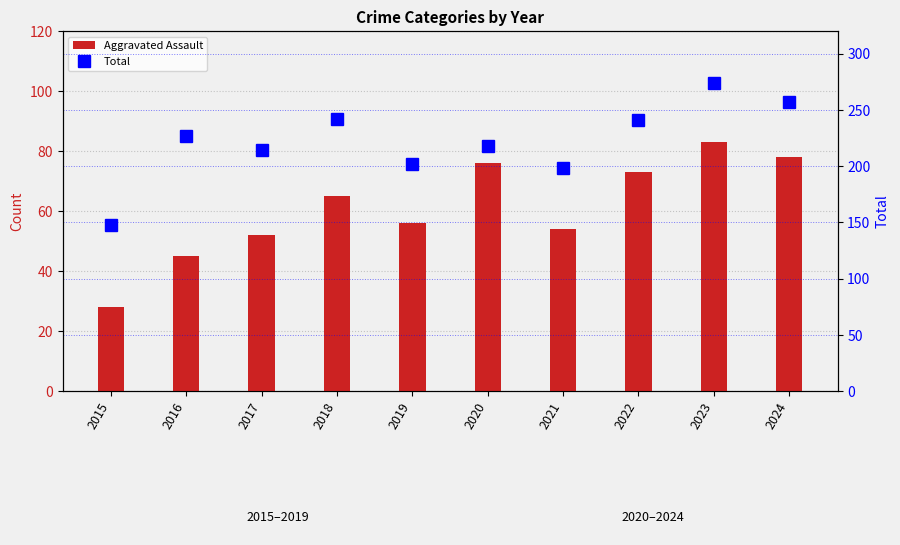

Is the value of Total at 2020 greater than the value of Aggravated Assault at 2024?

Yes